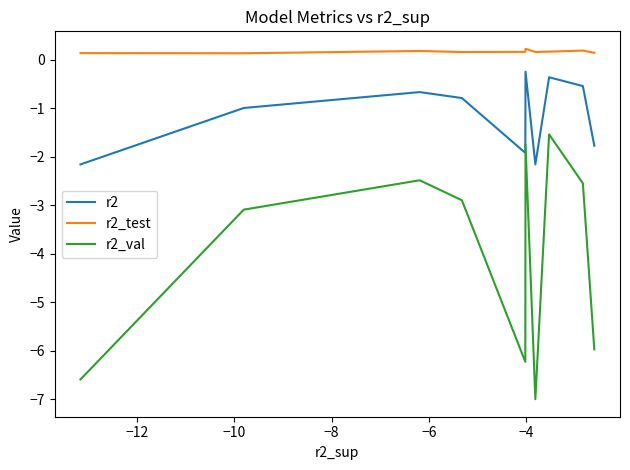

The r2_val series shows -2.3 at −6. True or false?

False